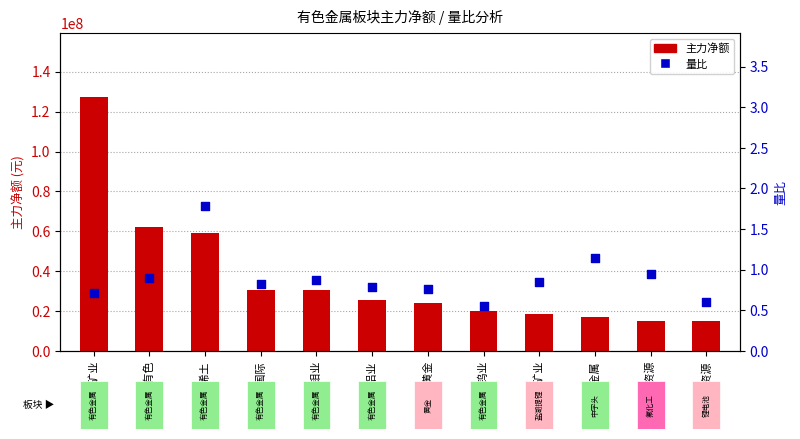

Which series contains the highest Y value?

主力净额